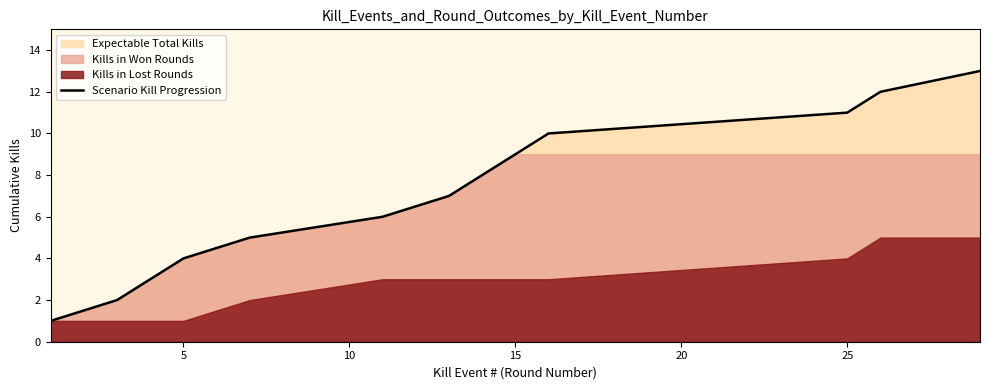

How many lines are shown in the chart?

1